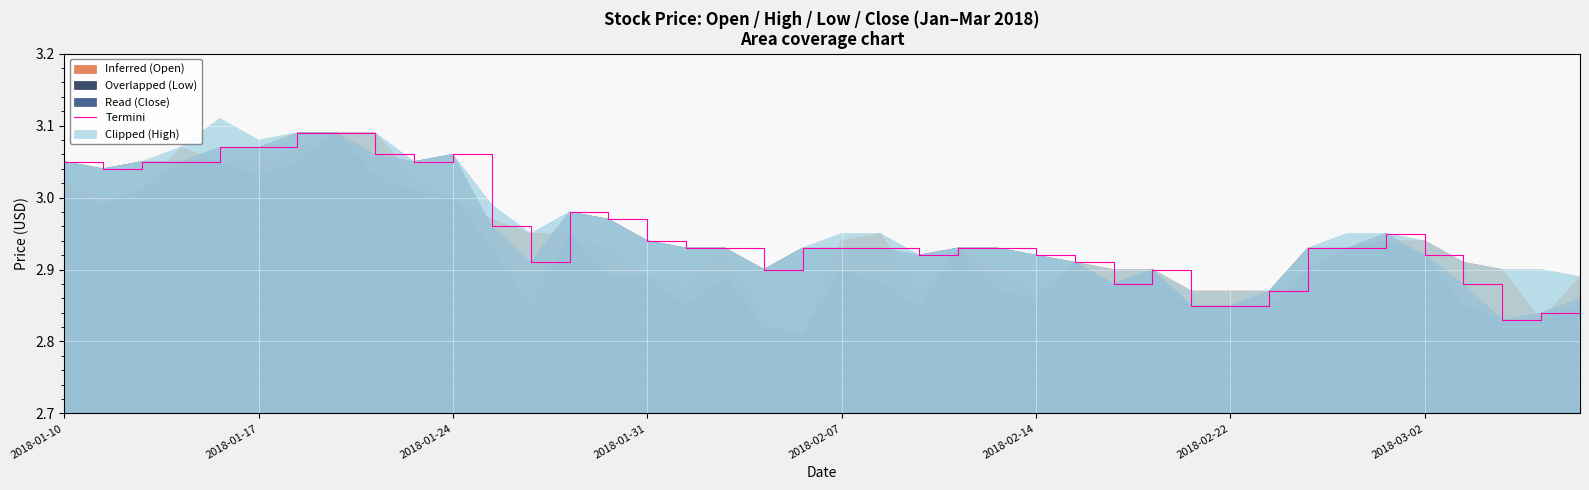

What is the sum of the values at 36 and 2018-02-07?

5.9